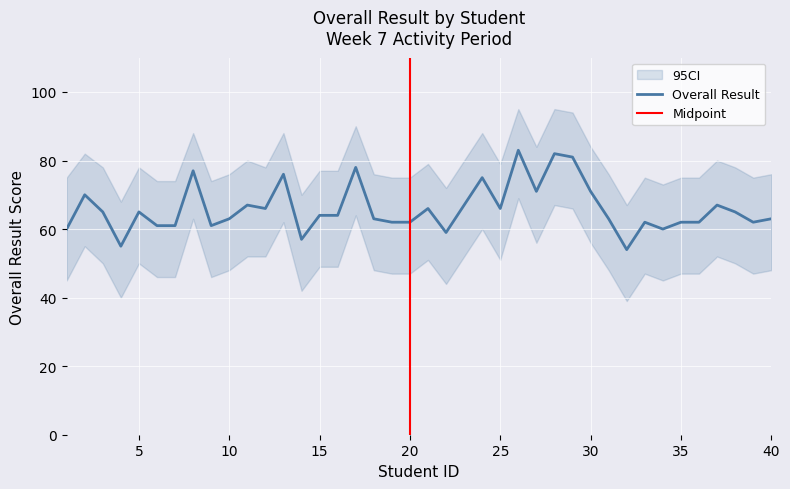

What is the sum of the CI_lower values at 38 and 32?

89